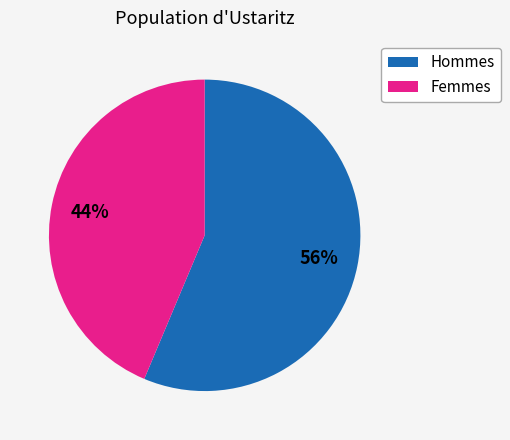

Is there a majority slice in this chart?

Yes